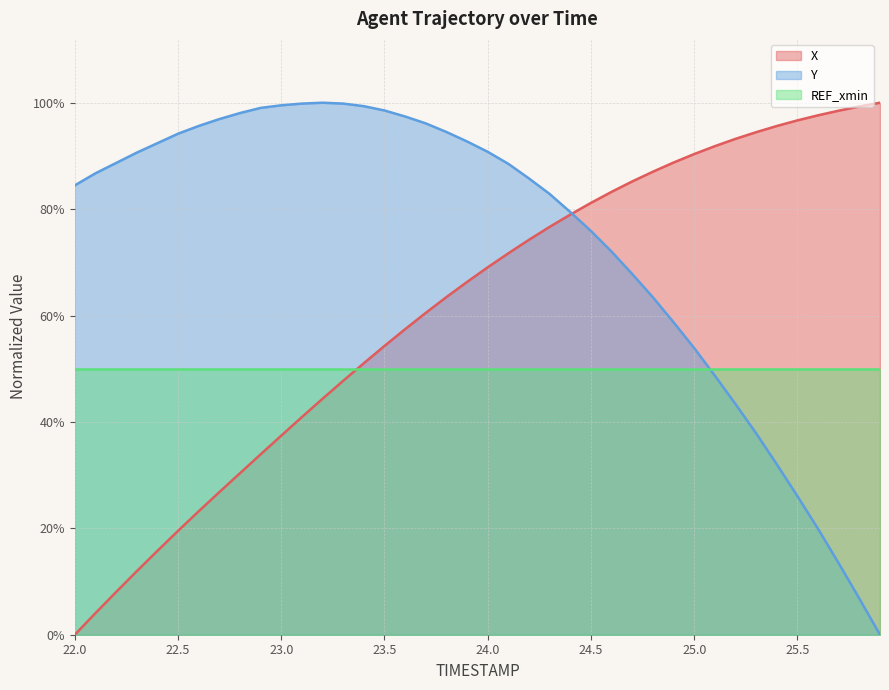

Which series ends up on top after the final intersection of X and Y?

X